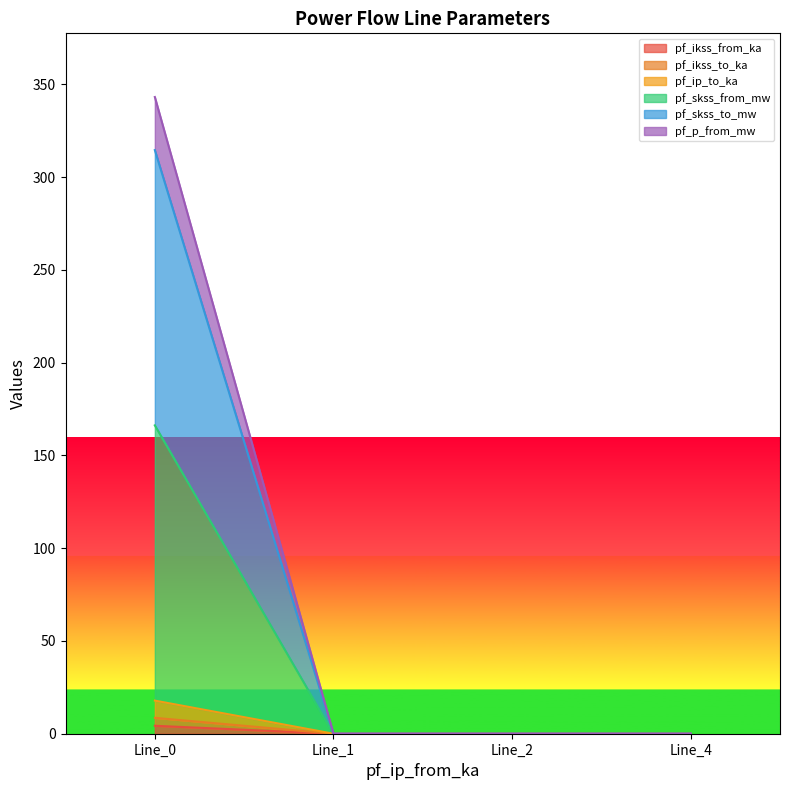

How many positive values does the pf_p_from_mw series have?

1